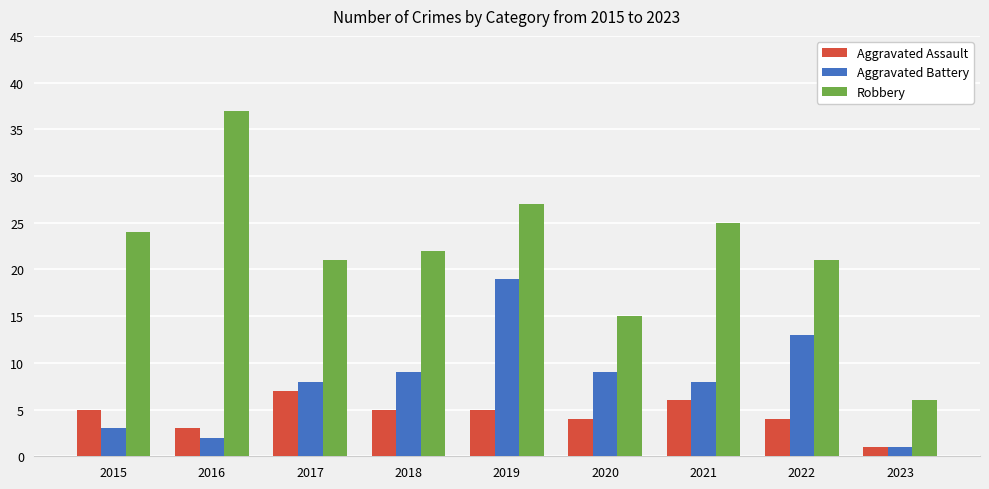

Which series has the largest total across all categories?

Robbery